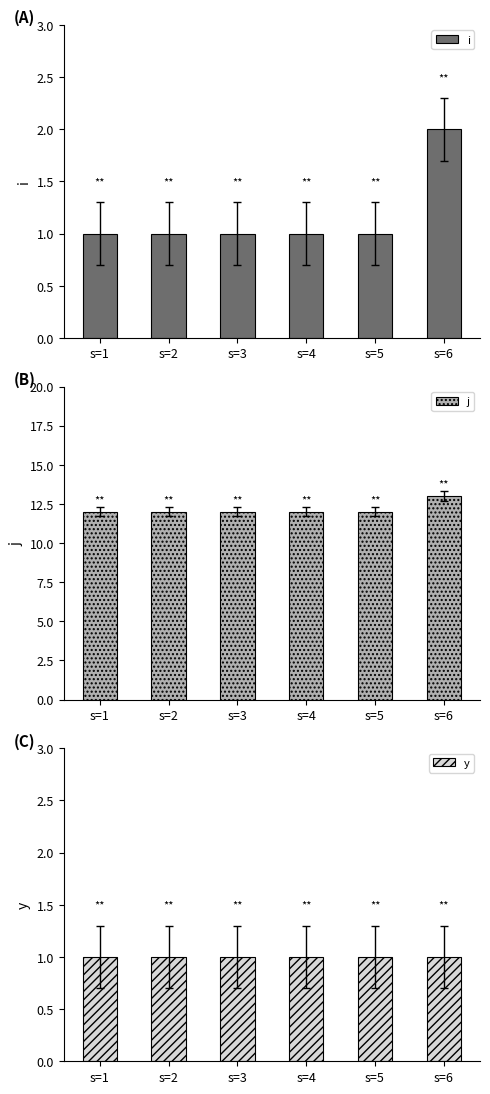

What value does the y series have at s=2?

1